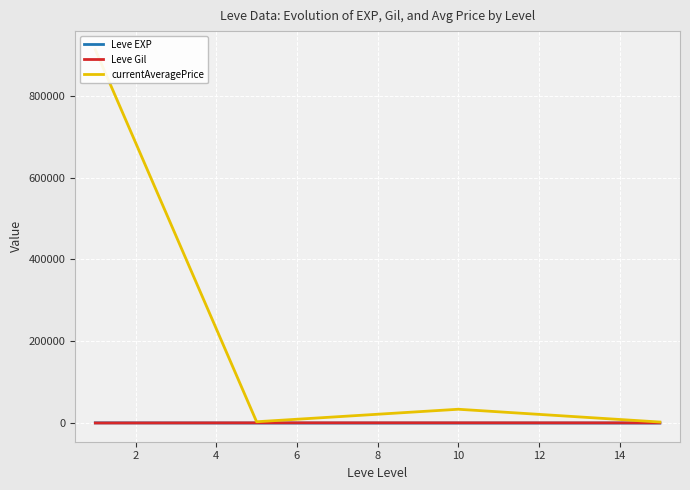

Does the chart display data point markers on the line(s)?

No